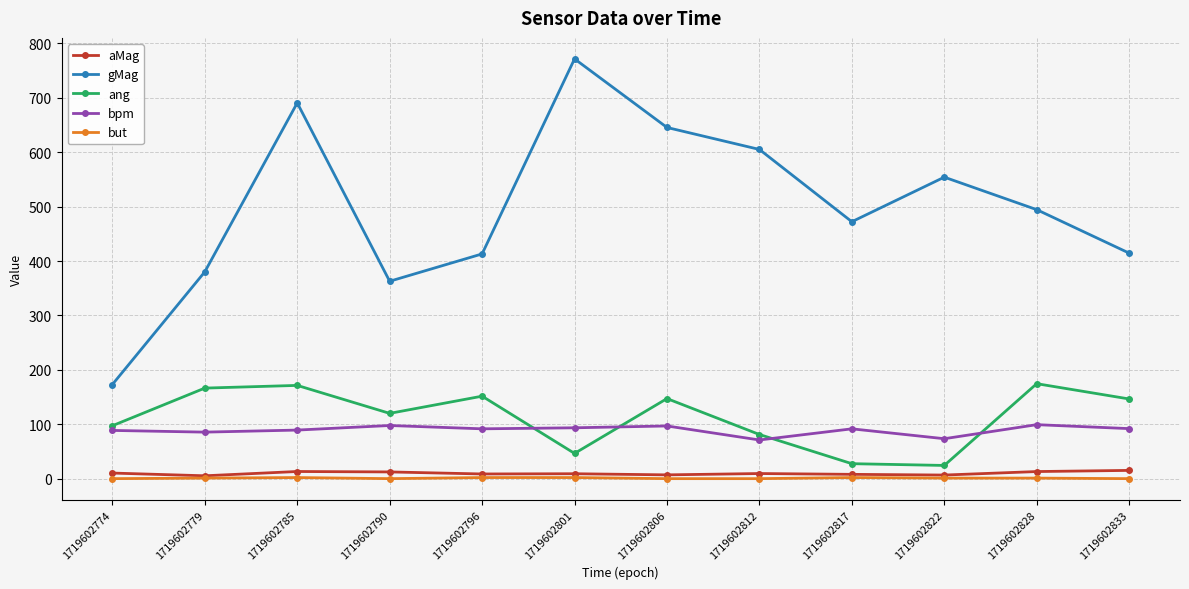

Does the chart display data point markers on the line(s)?

Yes